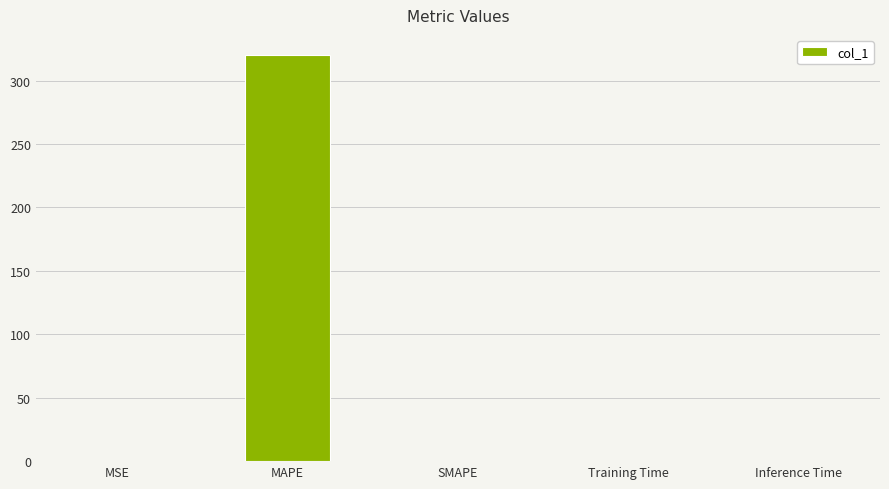

Read the value at MAPE.

320.0